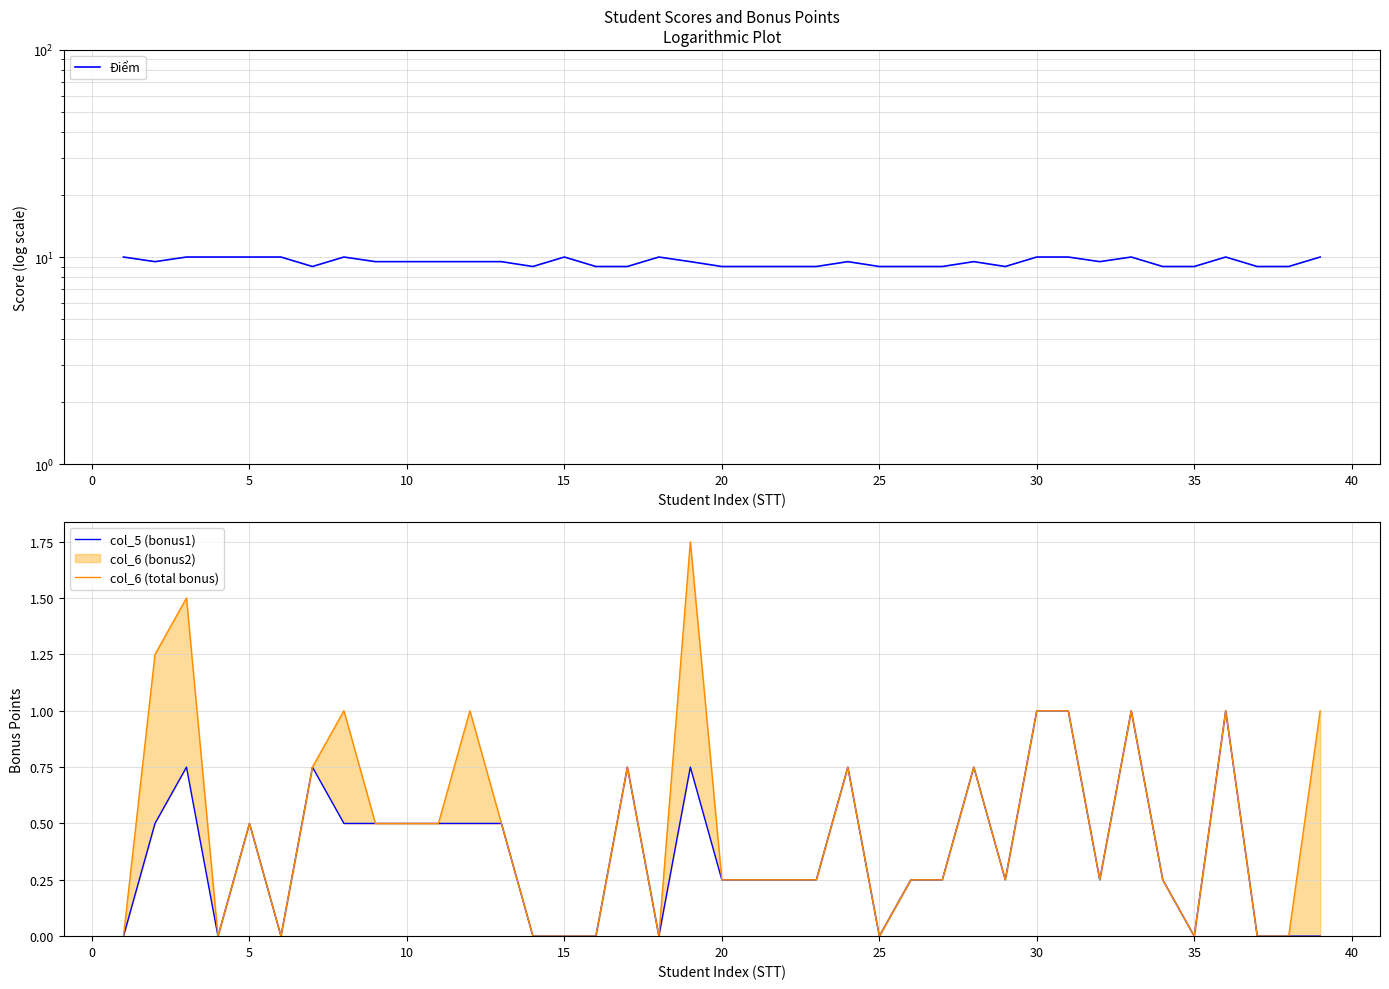

Rank the series by their maximum value, from highest to lowest.

Điểm, col_6 (total bonus), col_5 (bonus1)